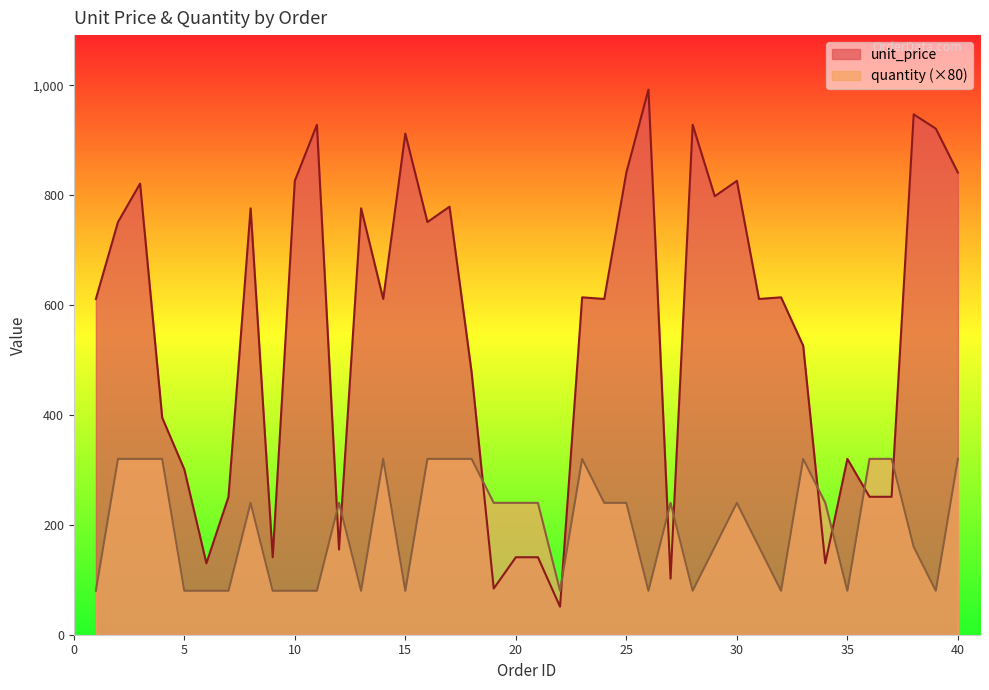

List the series in order of their overall mean, lowest first.

quantity (×80), unit_price